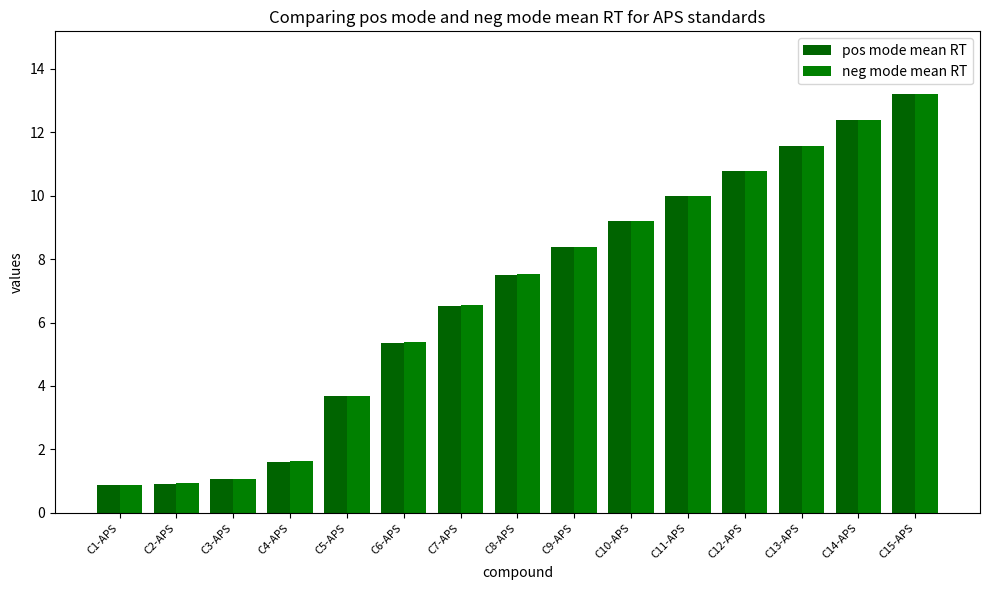

Rank the series by their maximum value, from lowest to highest.

pos mode mean RT, neg mode mean RT